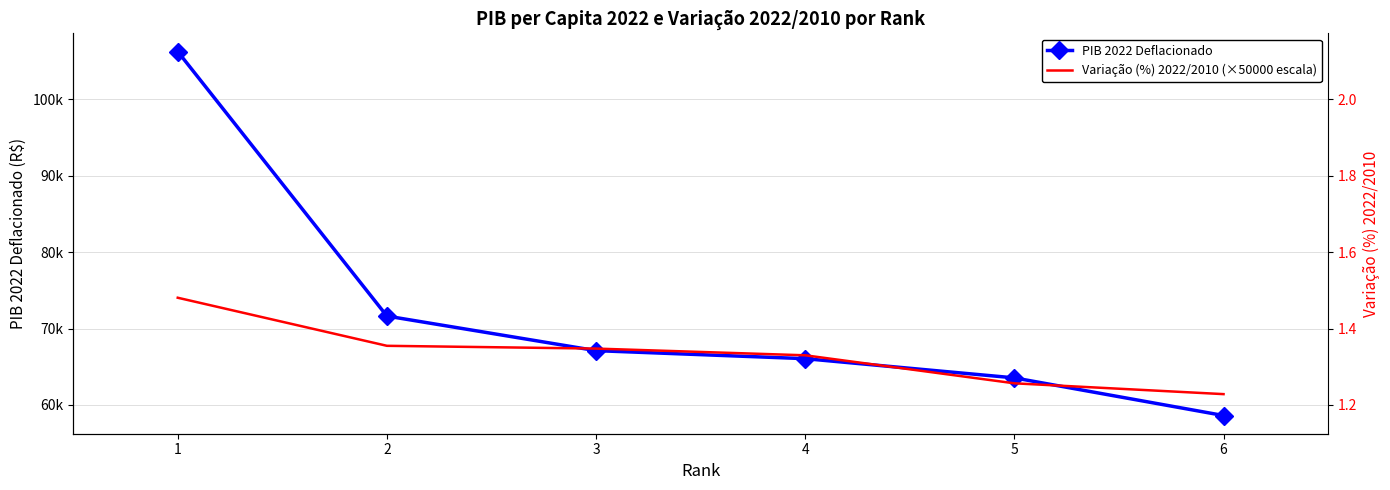

Which series has the largest range (max minus min)?

PIB 2022 Deflacionado